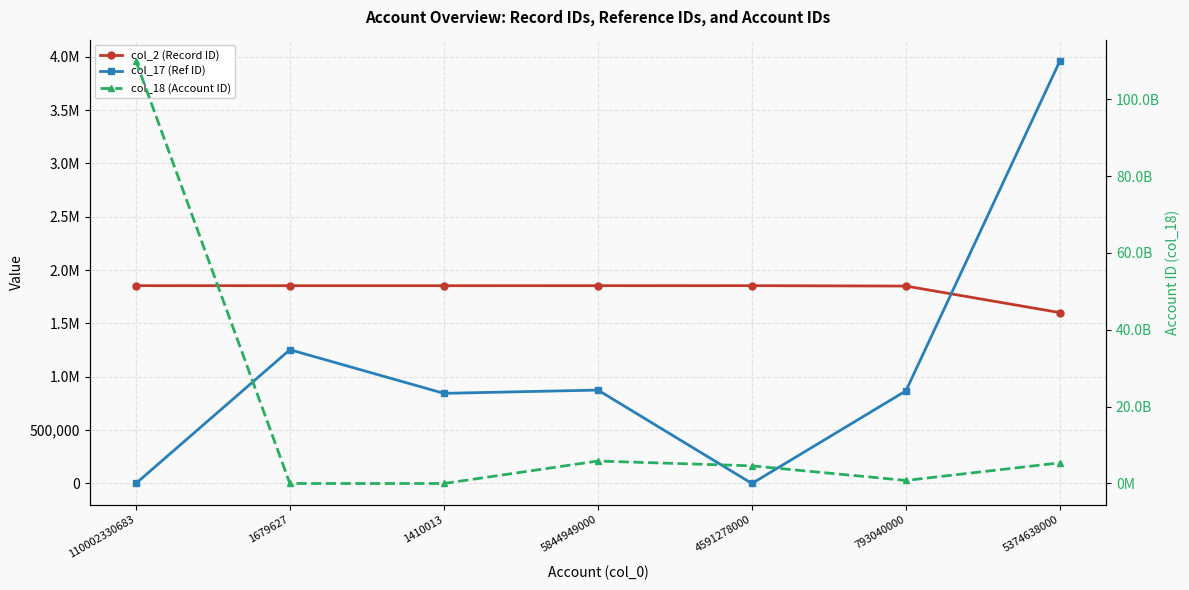

At which category is the sum across all series the highest?

110002330683